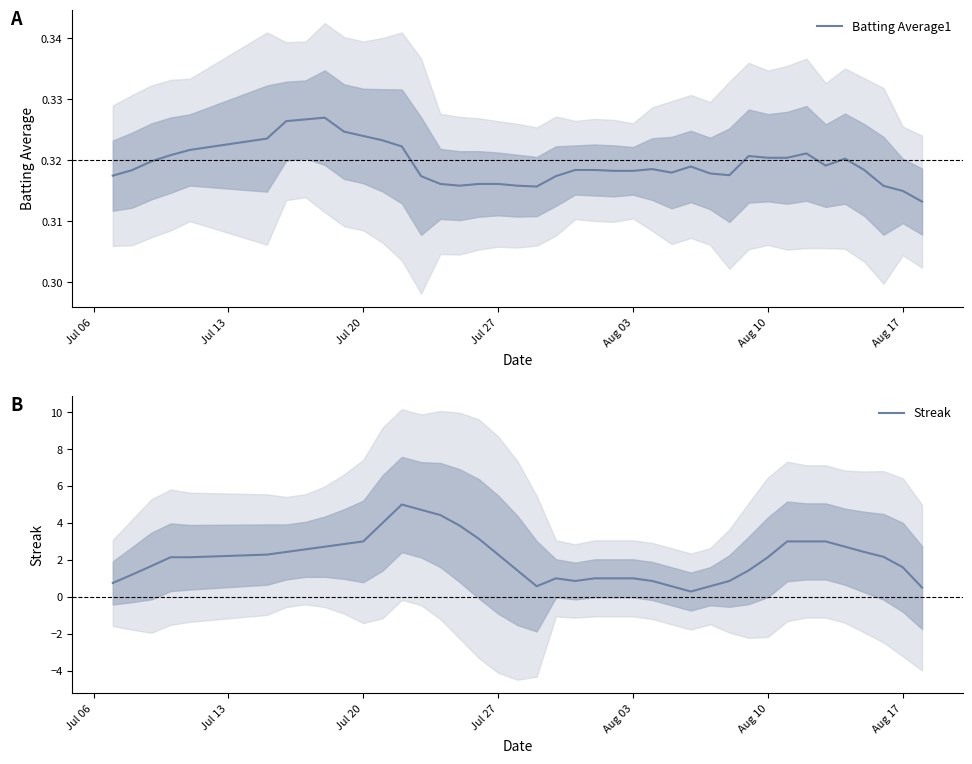

What is the highest value of the Streak series?

5.0